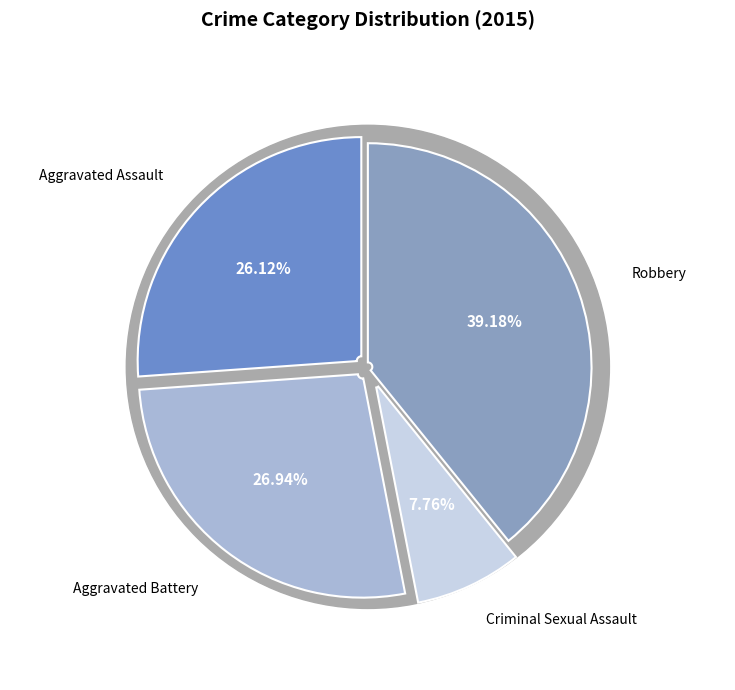

To the nearest percent, what is the difference between the largest and smallest slice percentages?

31%